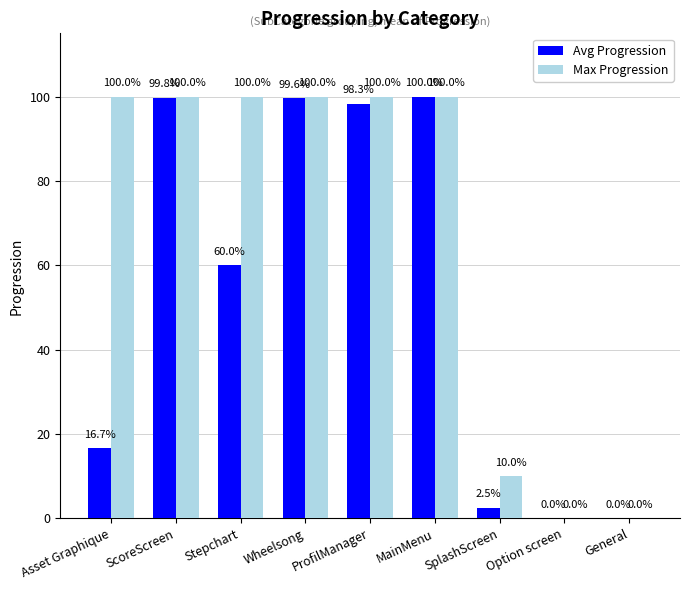

What are all the series names shown in the legend?

Avg Progression, Max Progression